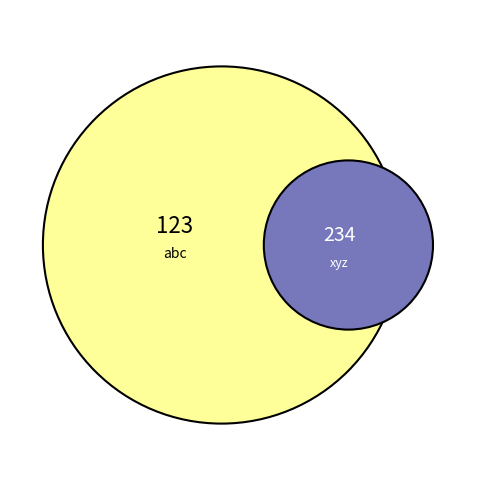

What is the smallest slice in the pie chart?

abc